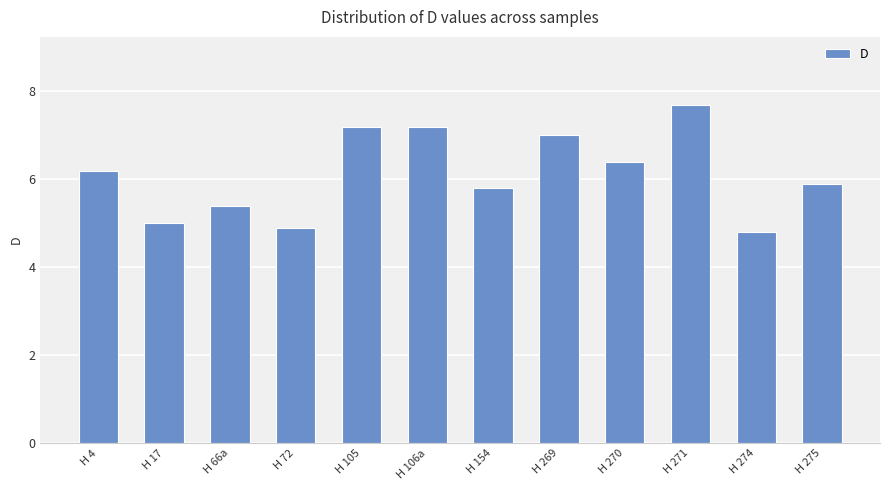

The chart shows a value of 1.8 at H 275. True or false?

False